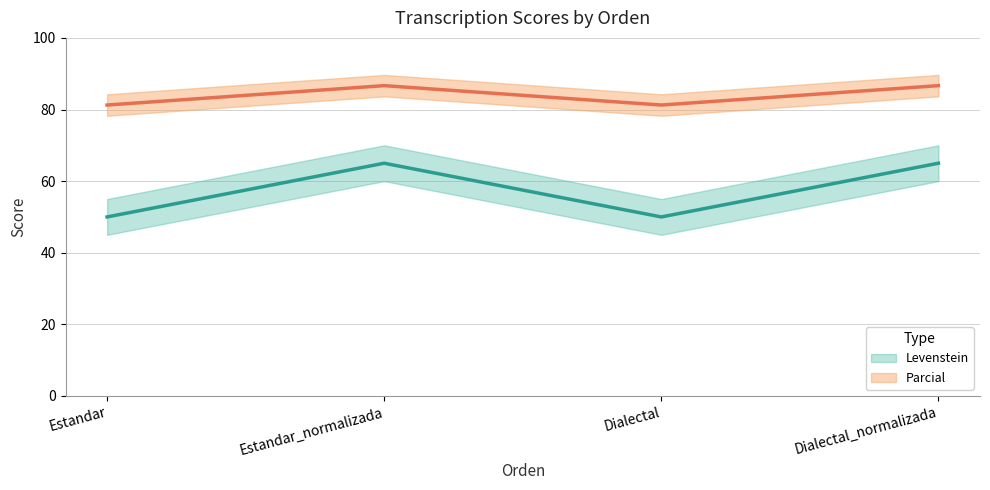

Reading left to right, what are all the values shown in this chart?

Levenstein: Estandar=50.0	Estandar_normalizada=65.0	Dialectal=50.0	Dialectal_normalizada=65.0
Parcial: Estandar=81.2	Estandar_normalizada=86.7	Dialectal=81.2	Dialectal_normalizada=86.7